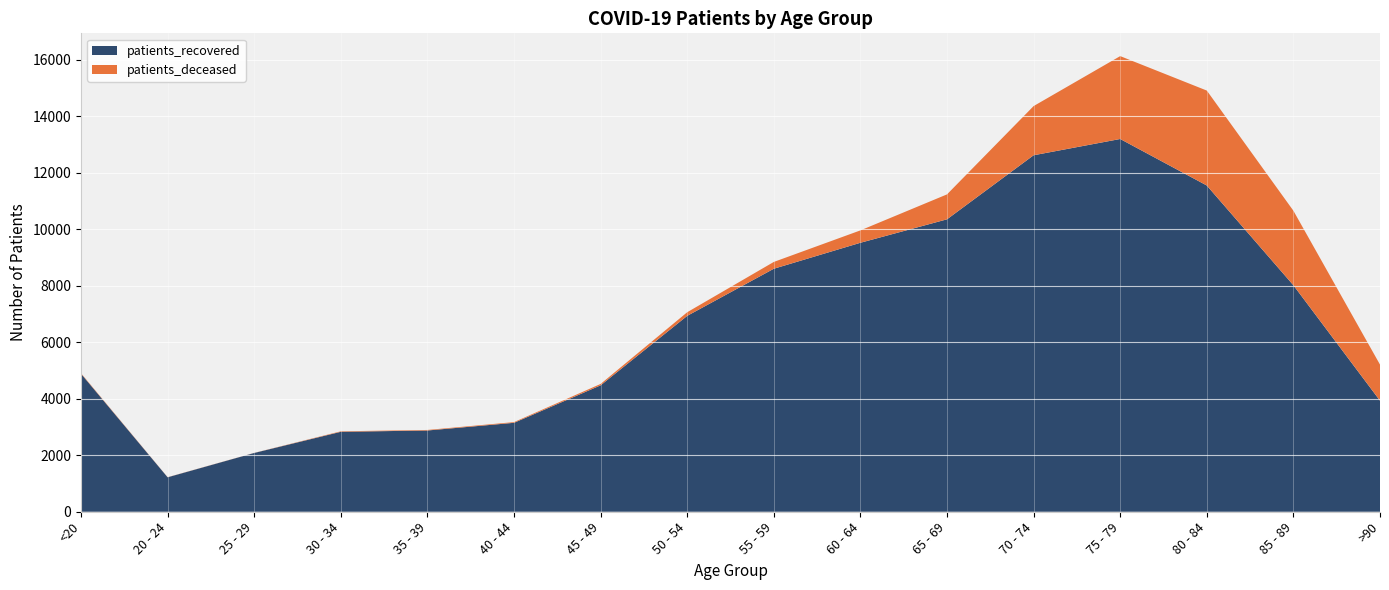

Reading left to right, list all the values displayed in this chart.

patients_deceased: <20=18	20 - 24=4	25 - 29=3	30 - 34=17	35 - 39=19	40 - 44=25	45 - 49=49	50 - 54=128	55 - 59=241	60 - 64=438	65 - 69=882	70 - 74=1740	75 - 79=2932	80 - 84=3359	85 - 89=2637	>90=1276
patients_recovered: <20=4883	20 - 24=1219	25 - 29=2080	30 - 34=2829	35 - 39=2875	40 - 44=3147	45 - 49=4473	50 - 54=6931	55 - 59=8598	60 - 64=9517	65 - 69=10347	70 - 74=12613	75 - 79=13189	80 - 84=11543	85 - 89=8013	>90=3930